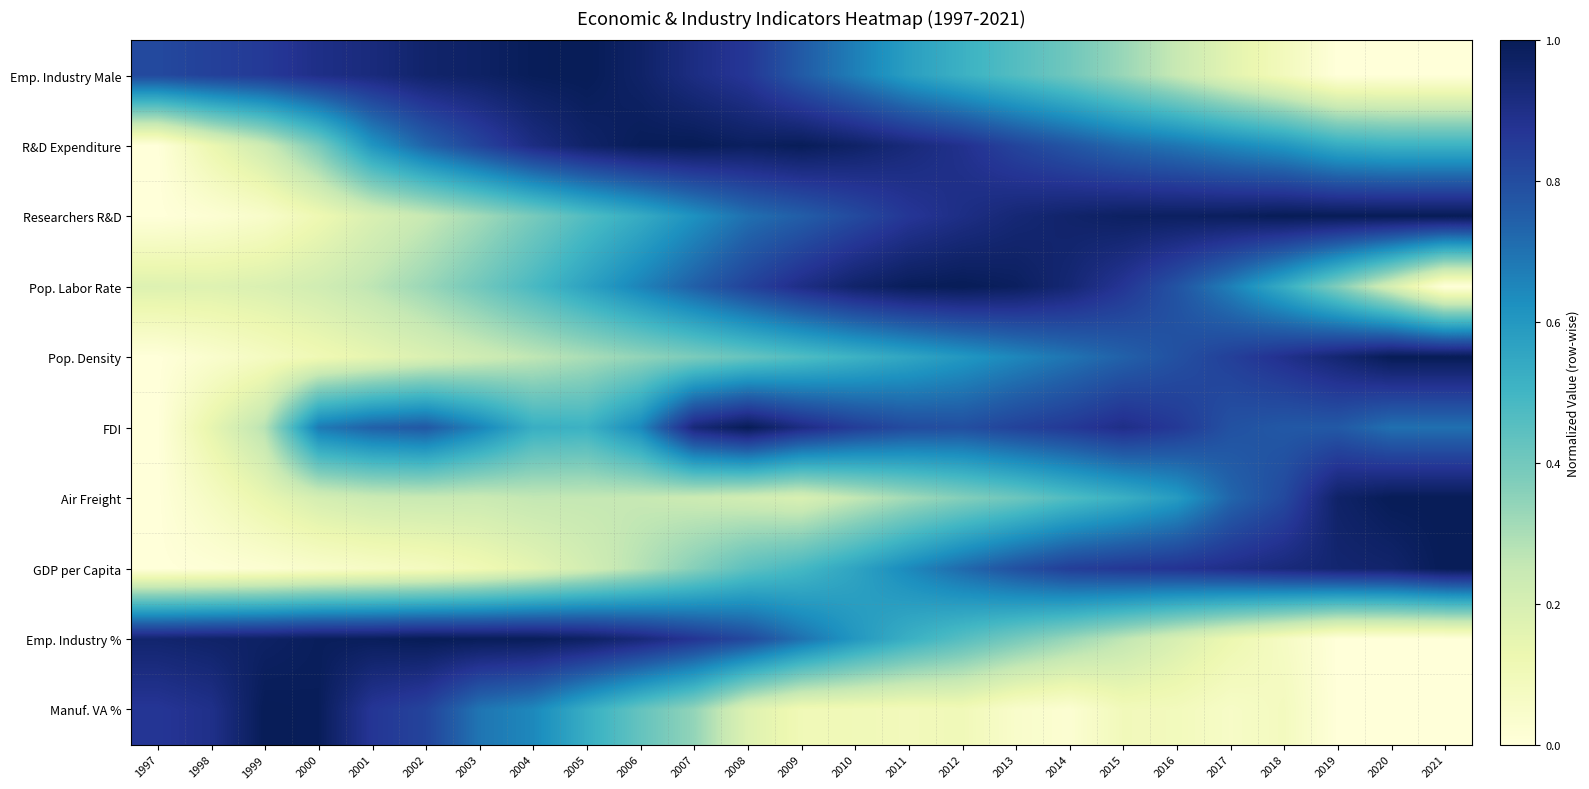

At how many categories does at least one series exceed 0?

25